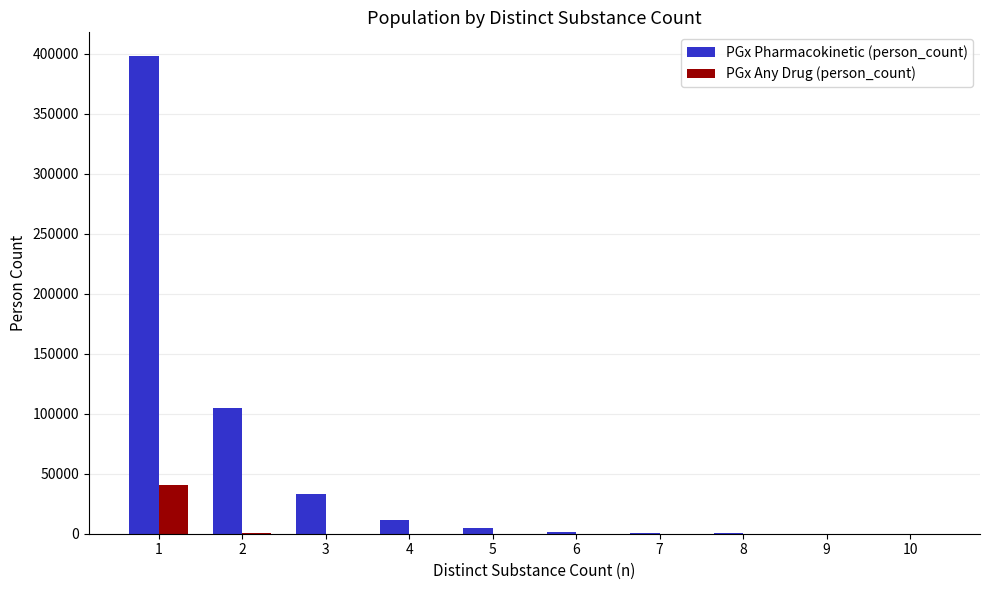

Where does the PGx Any Drug (person_count) series first go above 4?

1